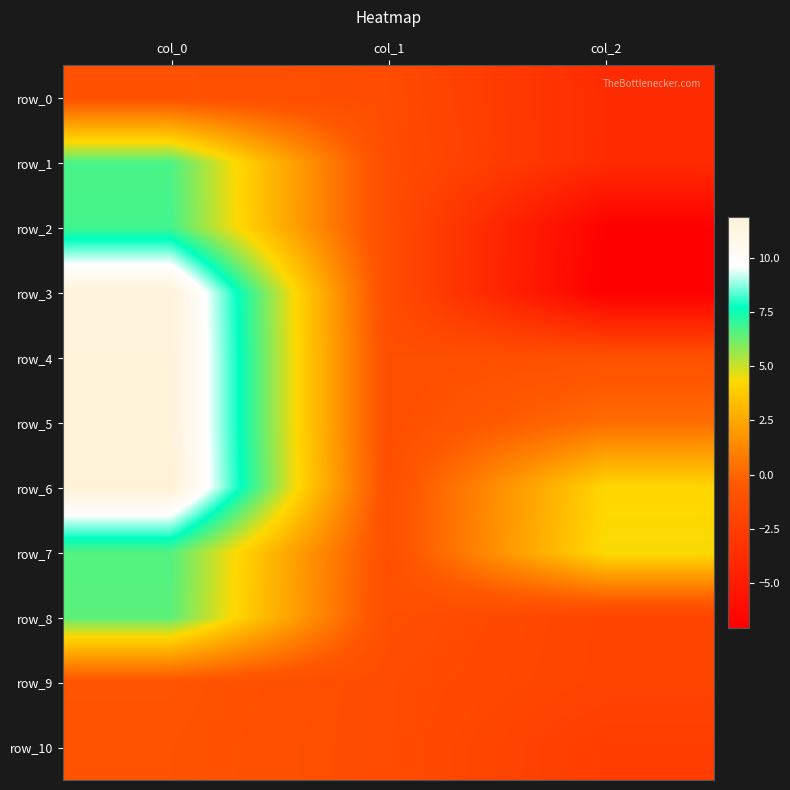

True or false: row_8 has a value of -2.1 at col_1.

False